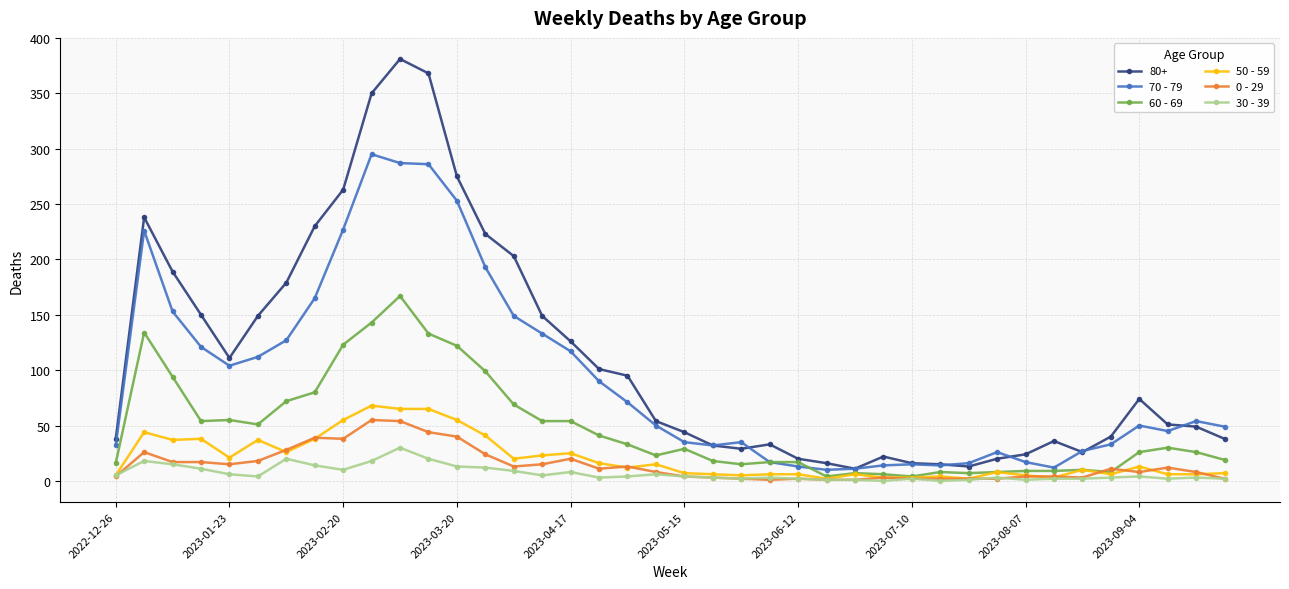

What are all the series names shown in the legend?

80+, 70 - 79, 60 - 69, 50 - 59, 0 - 29, 30 - 39